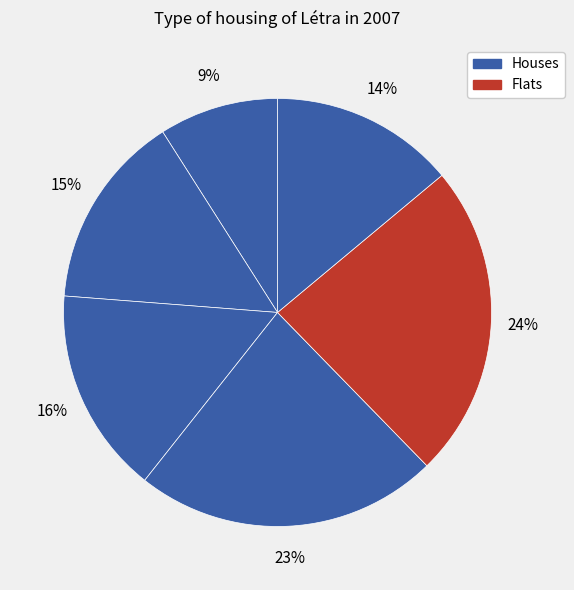

How many segments does this pie chart have?

6